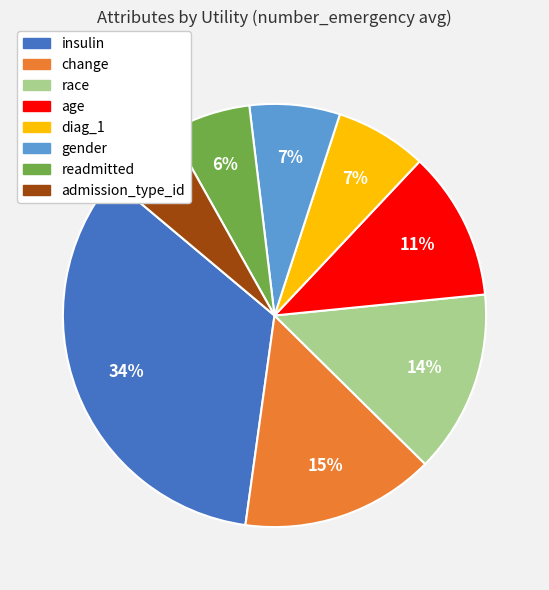

How many segments does this pie chart have?

8